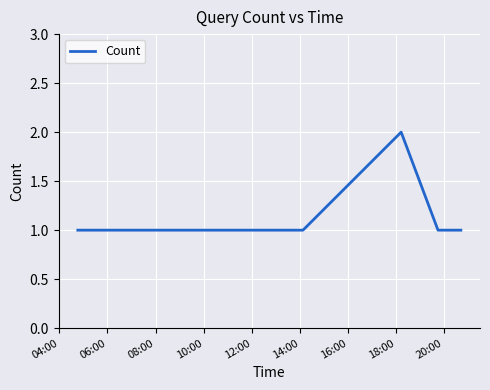

What is the sum of all values?

7